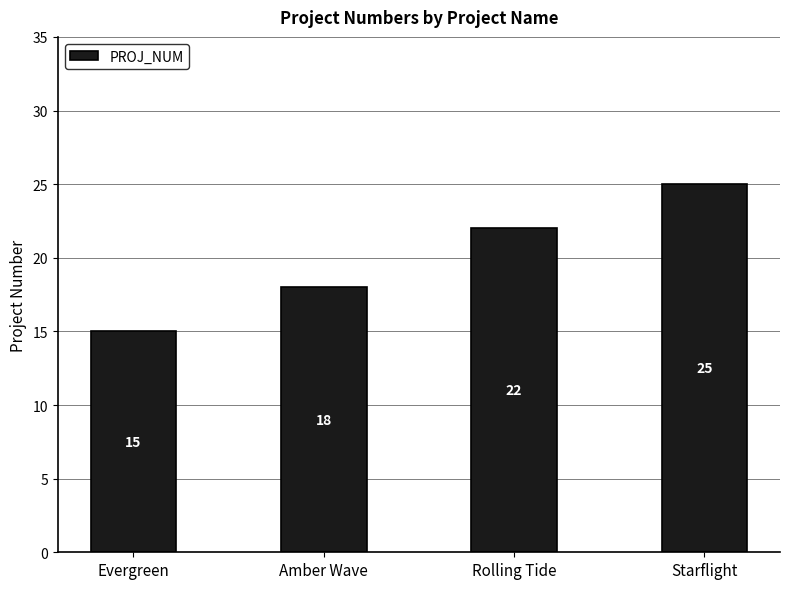

What is the label of the 4th bar from the right?

Evergreen